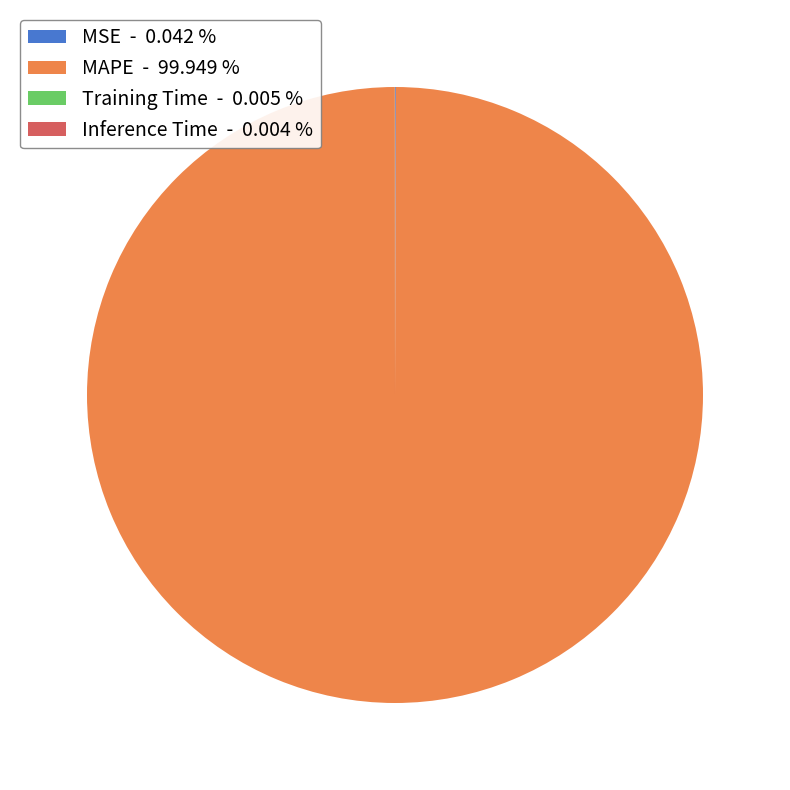

Does any single category account for the majority?

Yes